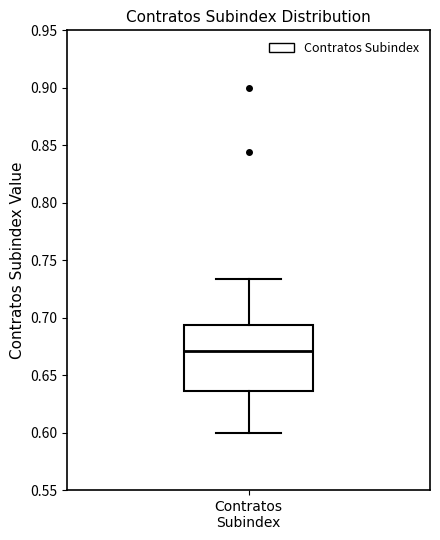

Transcribe this box plot: give where the median line is, the range the box spans, and where the two whiskers end, as read against the y-axis. The values are not printed on the chart, so give them approximately, as read against the axis.

median 0.670, box 0.635 to 0.695, whiskers 0.600 to 0.735